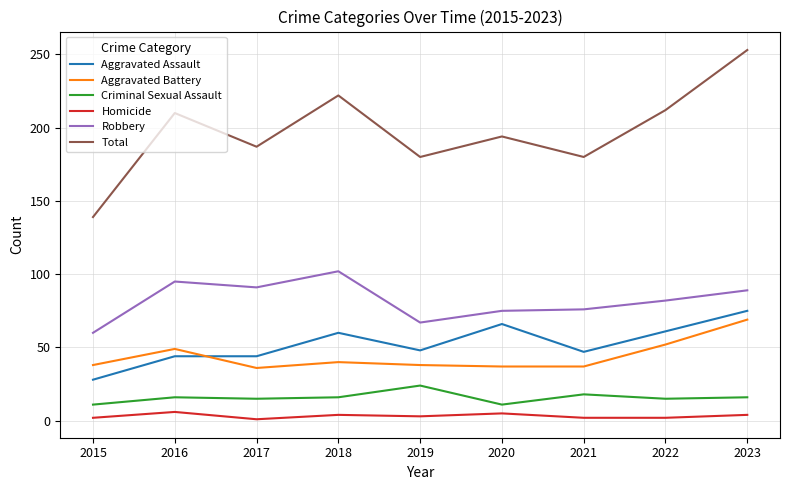

Does the chart display data point markers on the line(s)?

No